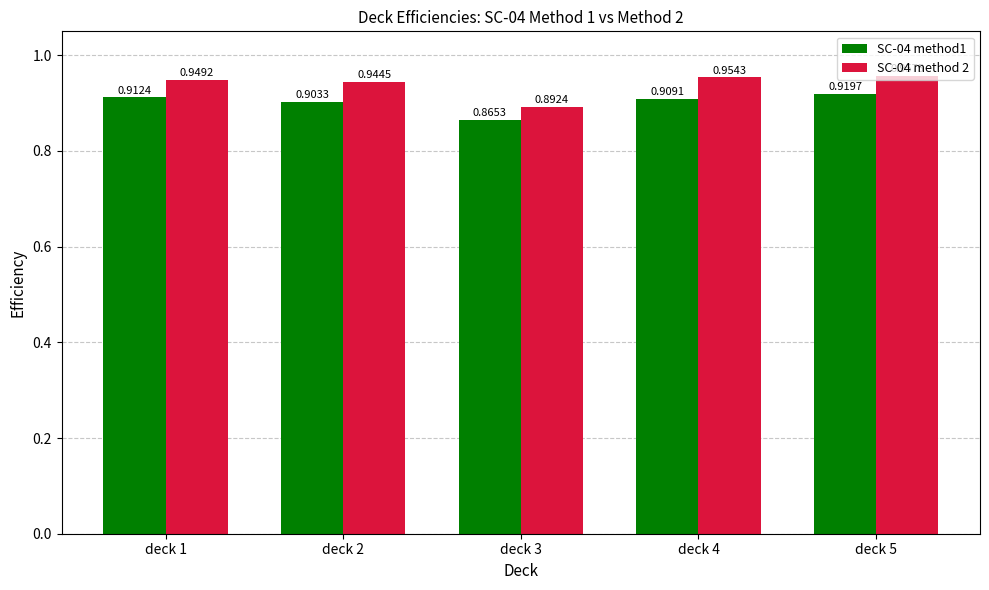

Which label corresponds to the smallest value in the chart?

deck 3